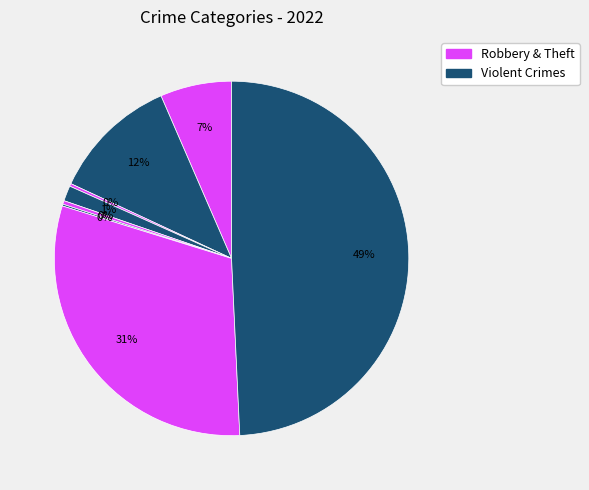

To the nearest percent, what is the average slice percentage?

12%